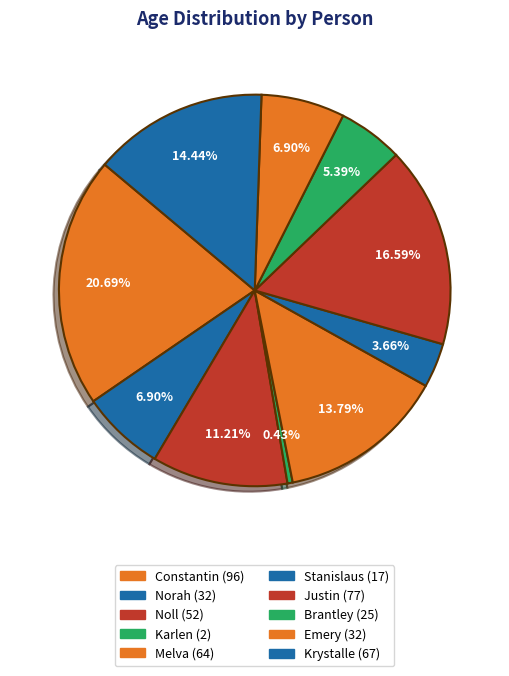

To the nearest percent, what is the average slice percentage?

10%